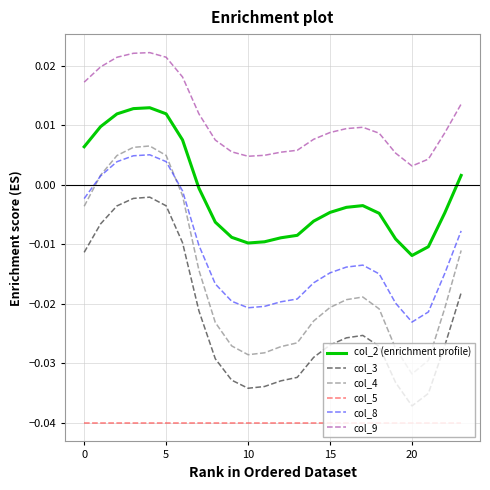

List the series in order of their peak value, lowest first.

col_5, col_3, col_8, col_4, col_2 (enrichment profile), col_9